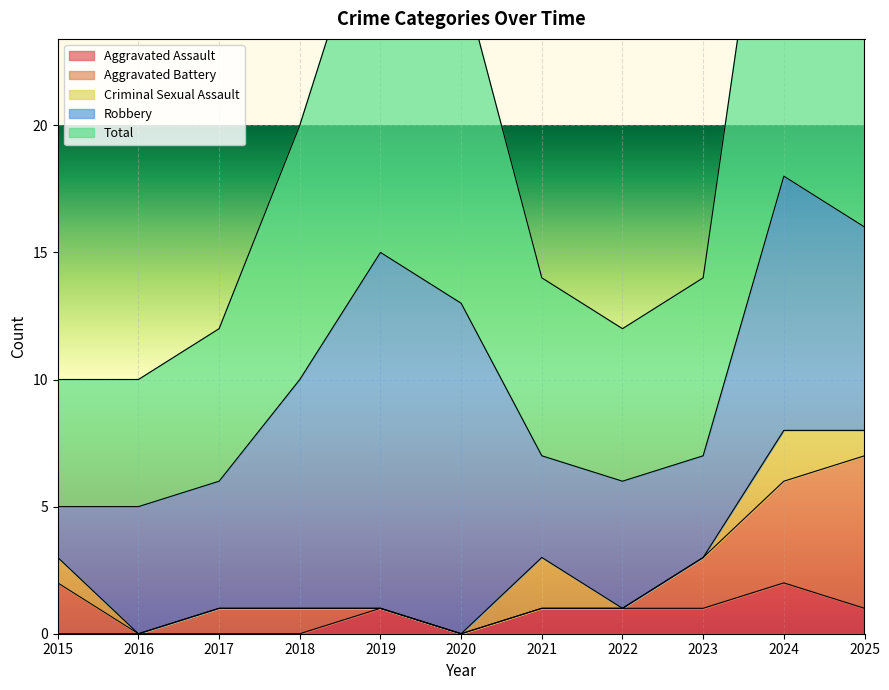

Which category has the lowest value across all series?

2015